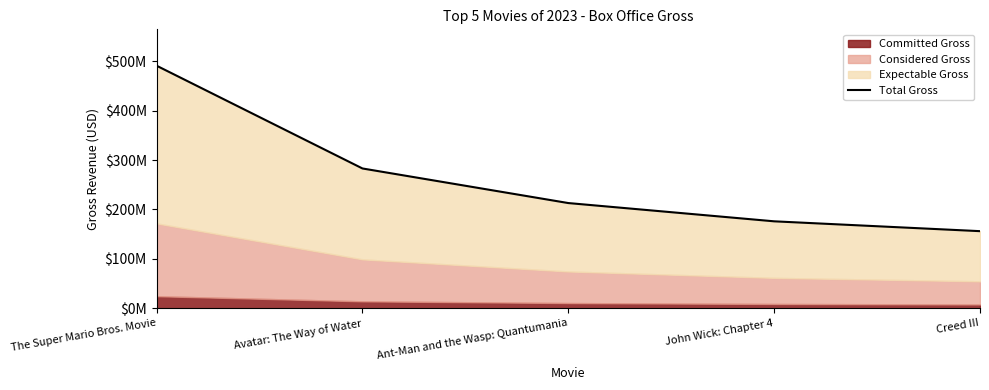

Rank the categories by value from highest to lowest.

The Super Mario Bros. Movie, Avatar: The Way of Water, Ant-Man and the Wasp: Quantumania, John Wick: Chapter 4, Creed III